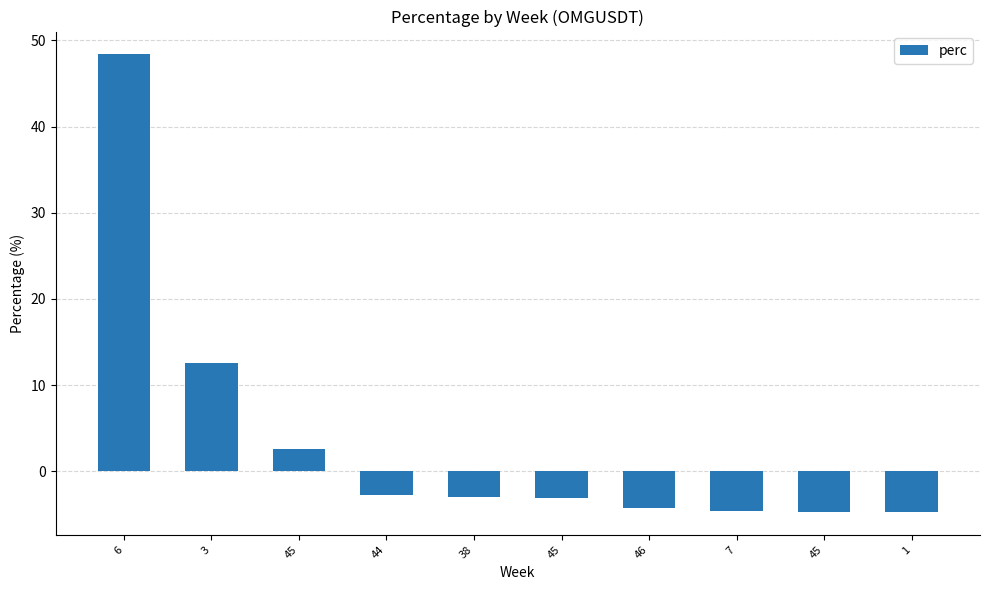

What is the value of the 10th bar from the left?

-4.7